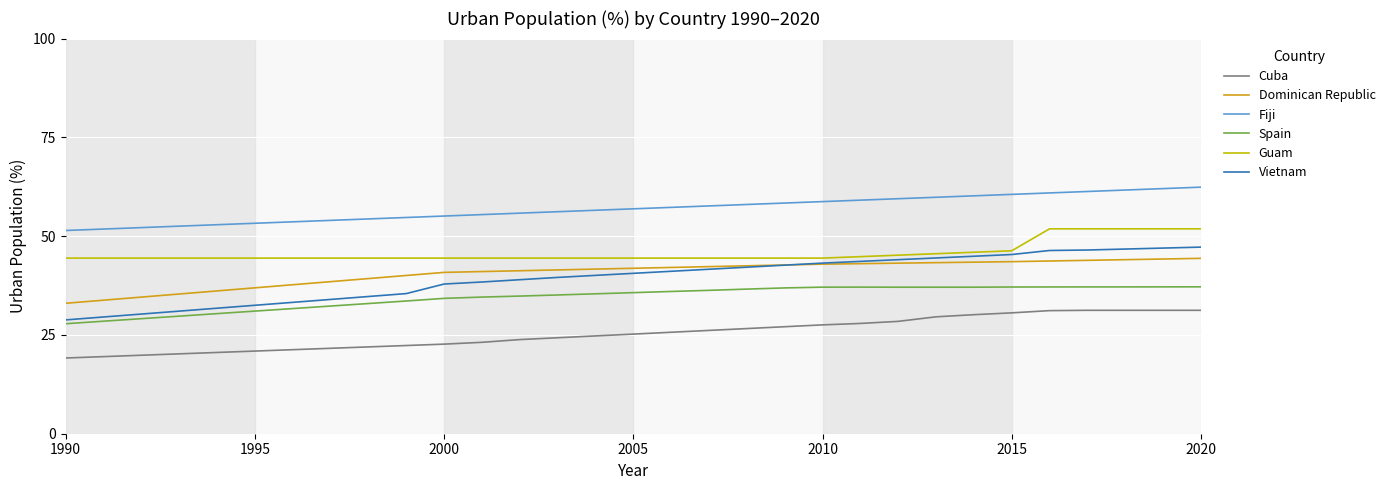

Which series has the widest spread of values?

Vietnam